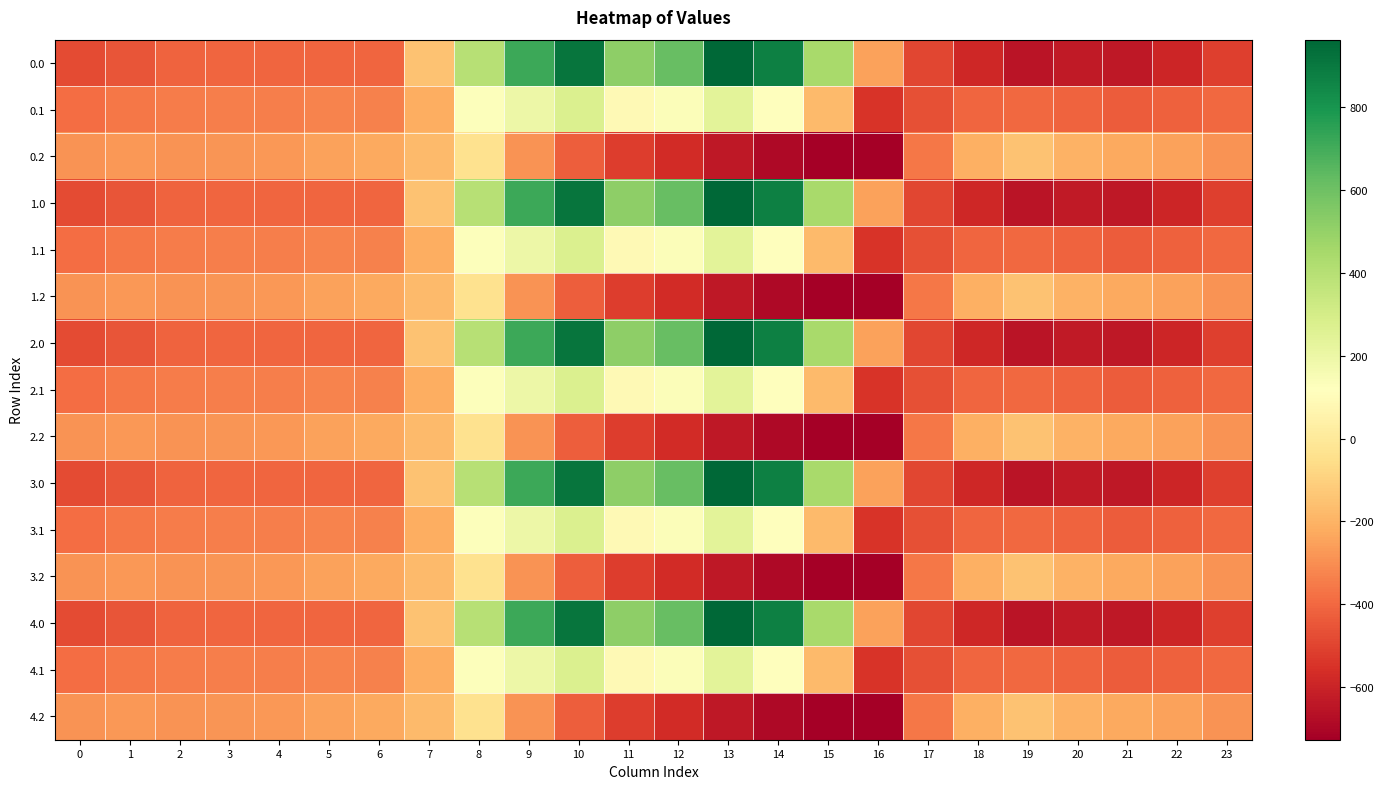

Reading left to right, extract all data points from this chart.

0.0: 0=-482.0	1=-449.5	2=-410.3	3=-404.4	4=-404.9	5=-403.8	6=-408.0	7=-150.1	8=395.3	9=716.9	10=916.2	11=516.0	12=619.4	13=962.7	14=870.3	15=443.0	16=-250.9	17=-494.8	18=-586.7	19=-649.2	20=-629.9	21=-638.4	22=-592.3	23=-511.3
0.1: 0=-384.6	1=-361.1	2=-347.9	3=-342.7	4=-339.6	5=-325.7	6=-332.2	7=-217.1	8=125.2	9=191.1	10=274.1	11=87.0	12=134.6	13=241.5	14=113.7	15=-173.1	16=-547.3	17=-466.6	18=-405.4	19=-400.2	20=-414.5	21=-432.4	22=-419.9	23=-399.4
0.2: 0=-287.1	1=-272.7	2=-285.5	3=-281.0	4=-274.4	5=-245.0	6=-228.8	7=-176.6	8=-35.3	9=-288.5	10=-423.5	11=-520.6	12=-571.2	13=-640.4	14=-687.4	15=-725.8	16=-726.6	17=-362.4	18=-210.0	19=-151.0	20=-199.2	21=-226.4	22=-247.4	23=-287.5
1.0: 0=-482.0	1=-449.5	2=-410.3	3=-404.4	4=-404.9	5=-403.8	6=-408.0	7=-150.1	8=395.3	9=716.9	10=916.2	11=516.0	12=619.4	13=962.7	14=870.3	15=443.0	16=-250.9	17=-494.8	18=-586.7	19=-649.2	20=-629.9	21=-638.4	22=-592.3	23=-511.3
1.1: 0=-384.6	1=-361.1	2=-347.9	3=-342.7	4=-339.6	5=-325.7	6=-332.2	7=-217.1	8=125.2	9=191.1	10=274.1	11=87.0	12=134.6	13=241.5	14=113.7	15=-173.1	16=-547.3	17=-466.6	18=-405.4	19=-400.2	20=-414.5	21=-432.4	22=-419.9	23=-399.4
1.2: 0=-287.1	1=-272.7	2=-285.5	3=-281.0	4=-274.4	5=-245.0	6=-228.8	7=-176.6	8=-35.3	9=-288.5	10=-423.5	11=-520.6	12=-571.2	13=-640.4	14=-687.4	15=-725.8	16=-726.6	17=-362.4	18=-210.0	19=-151.0	20=-199.2	21=-226.4	22=-247.4	23=-287.5
2.0: 0=-482.0	1=-449.5	2=-410.3	3=-404.4	4=-404.9	5=-403.8	6=-408.0	7=-150.1	8=395.3	9=716.9	10=916.2	11=516.0	12=619.4	13=962.7	14=870.3	15=443.0	16=-250.9	17=-494.8	18=-586.7	19=-649.2	20=-629.9	21=-638.4	22=-592.3	23=-511.3
2.1: 0=-384.6	1=-361.1	2=-347.9	3=-342.7	4=-339.6	5=-325.7	6=-332.2	7=-217.1	8=125.2	9=191.1	10=274.1	11=87.0	12=134.6	13=241.5	14=113.7	15=-173.1	16=-547.3	17=-466.6	18=-405.4	19=-400.2	20=-414.5	21=-432.4	22=-419.9	23=-399.4
2.2: 0=-287.1	1=-272.7	2=-285.5	3=-281.0	4=-274.4	5=-245.0	6=-228.8	7=-176.6	8=-35.3	9=-288.5	10=-423.5	11=-520.6	12=-571.2	13=-640.4	14=-687.4	15=-725.8	16=-726.6	17=-362.4	18=-210.0	19=-151.0	20=-199.2	21=-226.4	22=-247.4	23=-287.5
3.0: 0=-482.0	1=-449.5	2=-410.3	3=-404.4	4=-404.9	5=-403.8	6=-408.0	7=-150.1	8=395.3	9=716.9	10=916.2	11=516.0	12=619.4	13=962.7	14=870.3	15=443.0	16=-250.9	17=-494.8	18=-586.7	19=-649.2	20=-629.9	21=-638.4	22=-592.3	23=-511.3
3.1: 0=-384.6	1=-361.1	2=-347.9	3=-342.7	4=-339.6	5=-325.7	6=-332.2	7=-217.1	8=125.2	9=191.1	10=274.1	11=87.0	12=134.6	13=241.5	14=113.7	15=-173.1	16=-547.3	17=-466.6	18=-405.4	19=-400.2	20=-414.5	21=-432.4	22=-419.9	23=-399.4
3.2: 0=-287.1	1=-272.7	2=-285.5	3=-281.0	4=-274.4	5=-245.0	6=-228.8	7=-176.6	8=-35.3	9=-288.5	10=-423.5	11=-520.6	12=-571.2	13=-640.4	14=-687.4	15=-725.8	16=-726.6	17=-362.4	18=-210.0	19=-151.0	20=-199.2	21=-226.4	22=-247.4	23=-287.5
4.0: 0=-482.0	1=-449.5	2=-410.3	3=-404.4	4=-404.9	5=-403.8	6=-408.0	7=-150.1	8=395.3	9=716.9	10=916.2	11=516.0	12=619.4	13=962.7	14=870.3	15=443.0	16=-250.9	17=-494.8	18=-586.7	19=-649.2	20=-629.9	21=-638.4	22=-592.3	23=-511.3
4.1: 0=-384.6	1=-361.1	2=-347.9	3=-342.7	4=-339.6	5=-325.7	6=-332.2	7=-217.1	8=125.2	9=191.1	10=274.1	11=87.0	12=134.6	13=241.5	14=113.7	15=-173.1	16=-547.3	17=-466.6	18=-405.4	19=-400.2	20=-414.5	21=-432.4	22=-419.9	23=-399.4
4.2: 0=-287.1	1=-272.7	2=-285.5	3=-281.0	4=-274.4	5=-245.0	6=-228.8	7=-176.6	8=-35.3	9=-288.5	10=-423.5	11=-520.6	12=-571.2	13=-640.4	14=-687.4	15=-725.8	16=-726.6	17=-362.4	18=-210.0	19=-151.0	20=-199.2	21=-226.4	22=-247.4	23=-287.5